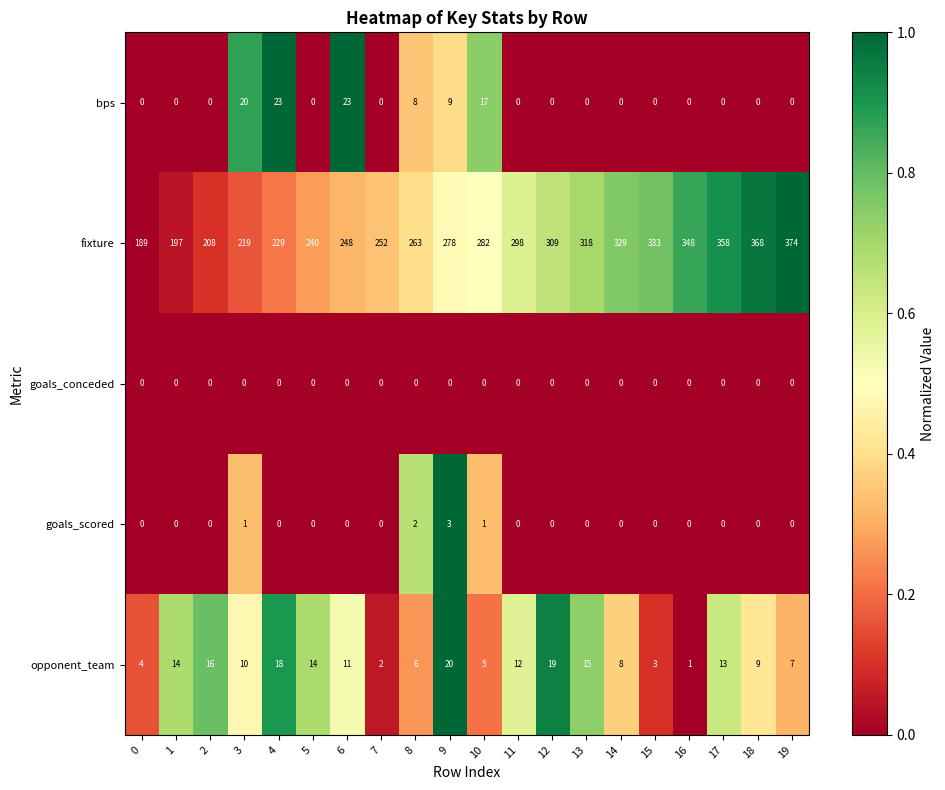

What is the difference between the highest and lowest values at 19?

374